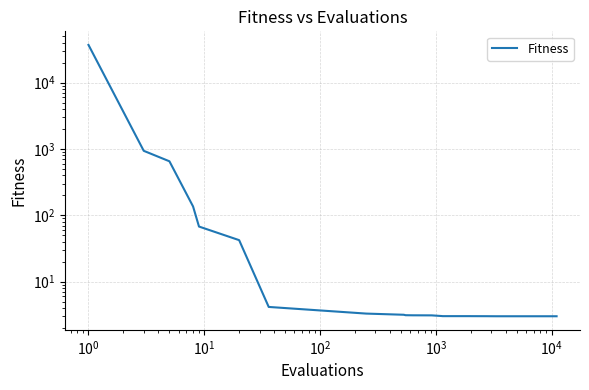

What is the difference between the second highest and second lowest values?

935.3